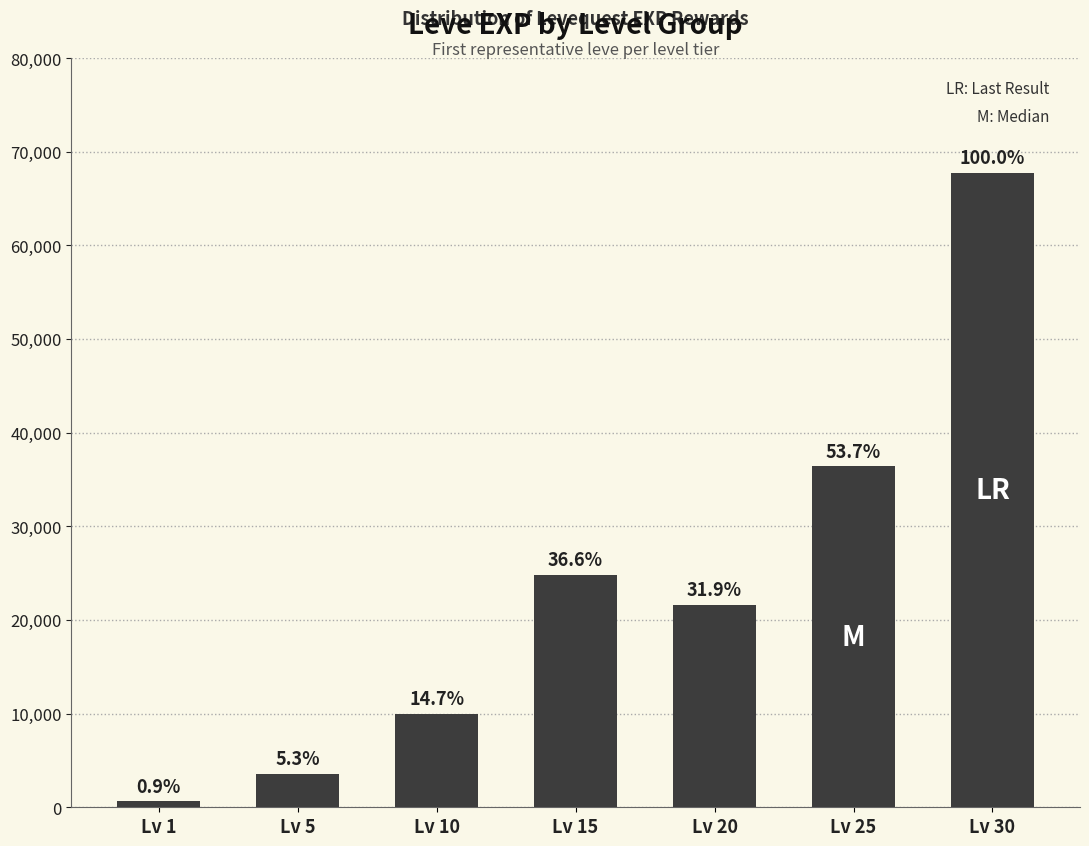

How many bars are there in total?

7